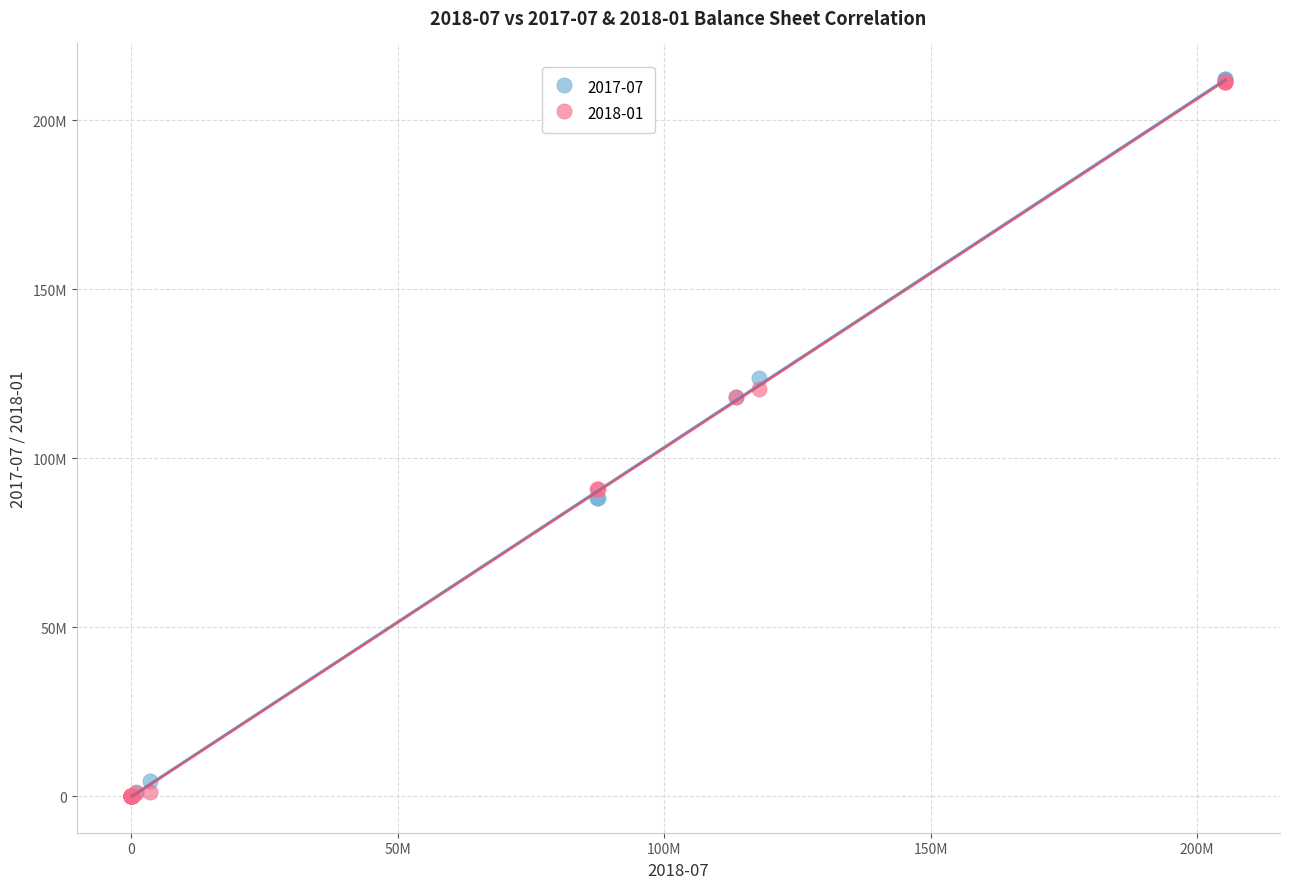

Which series has the largest Y range (max minus min)?

2017-07